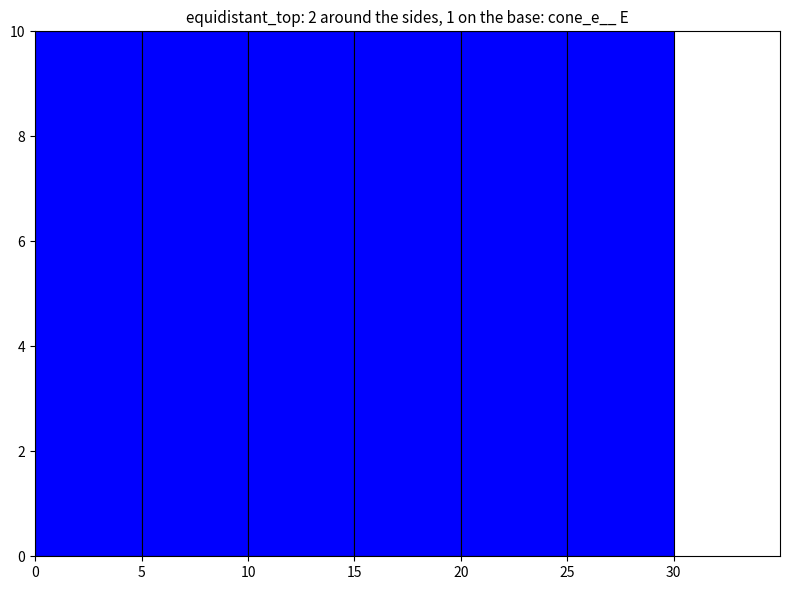

Approximately how many times larger is the value at 10 compared to 0?

1.0